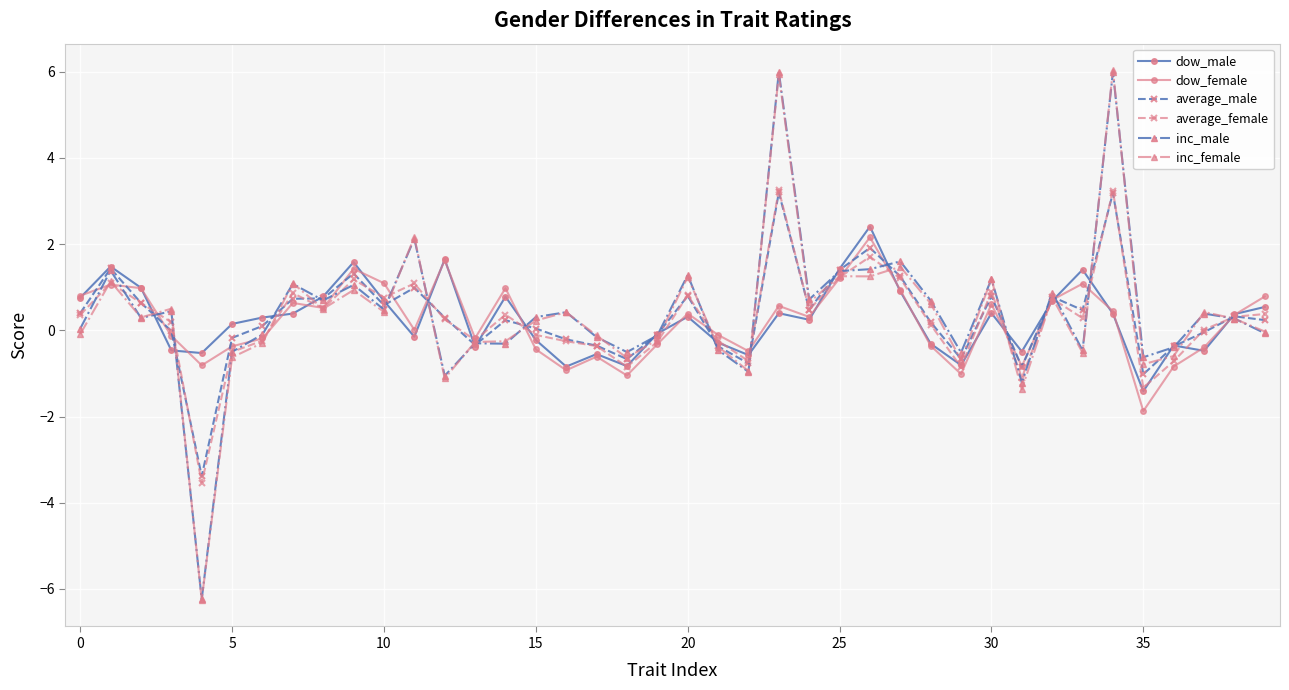

What is the value of the dow_female point at the 27th from the left?

2.2